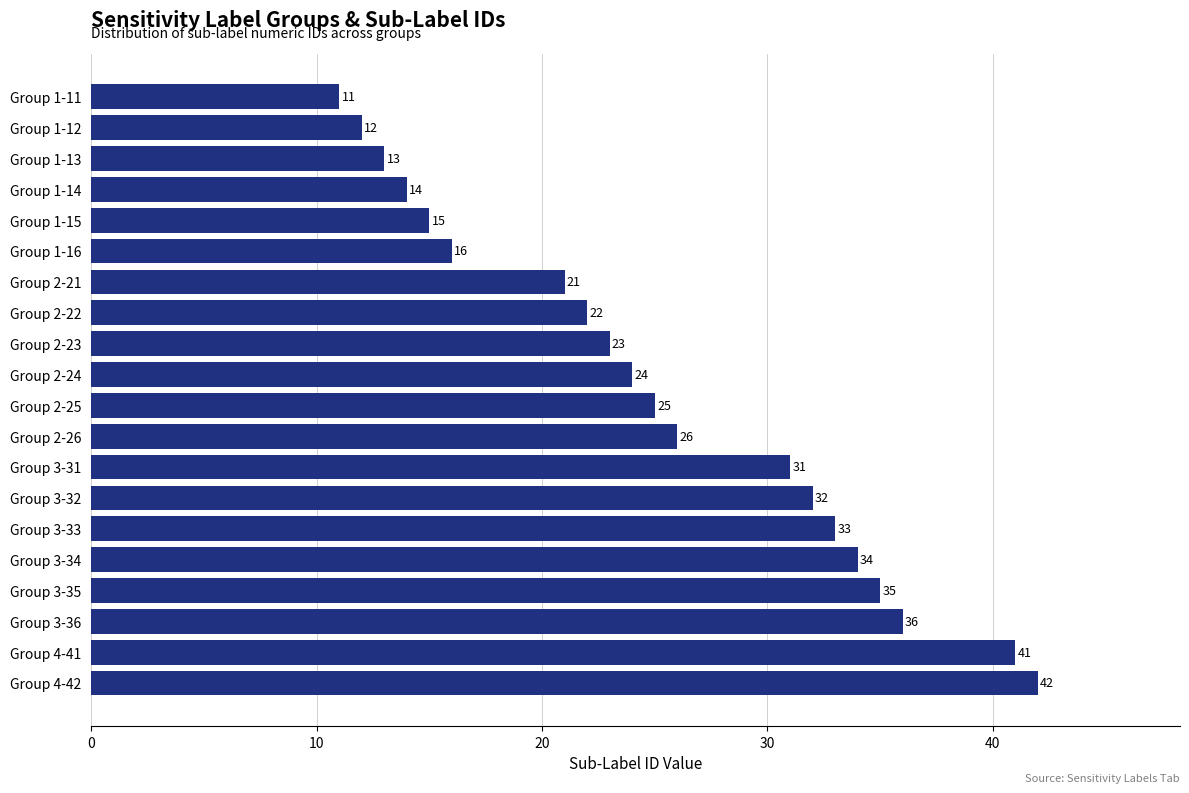

What is the label of the 15th bar from the top?

Group 3-33